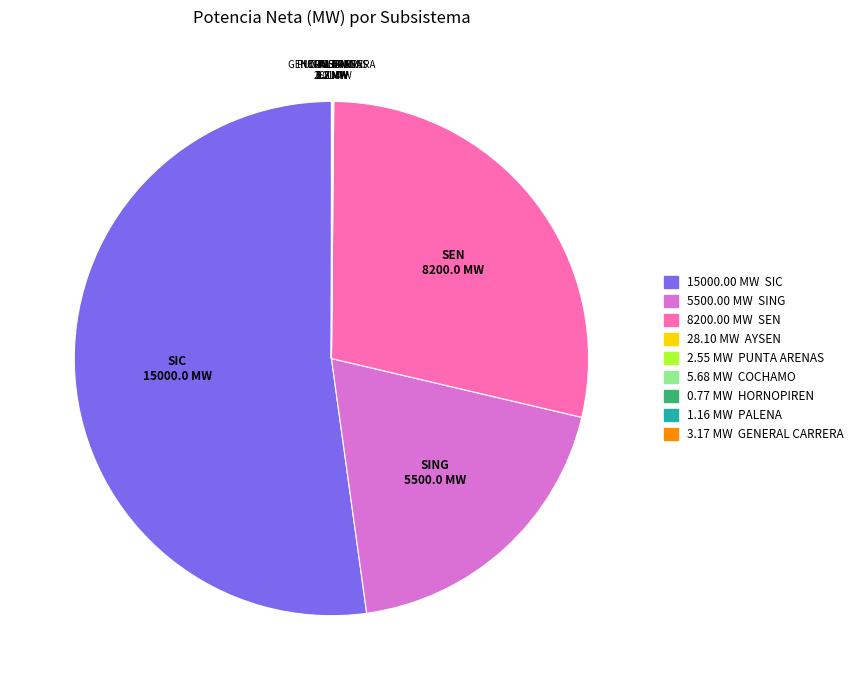

True or false: SIC accounts for 47% of the total.

False